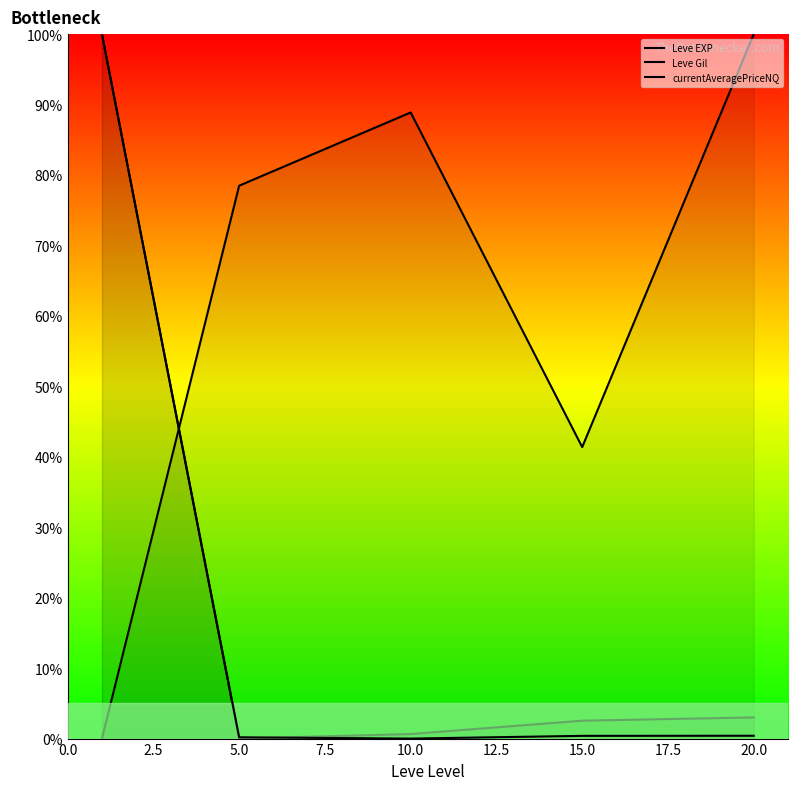

Which series ends up on top after the final intersection of Leve EXP and currentAveragePriceNQ?

Leve EXP